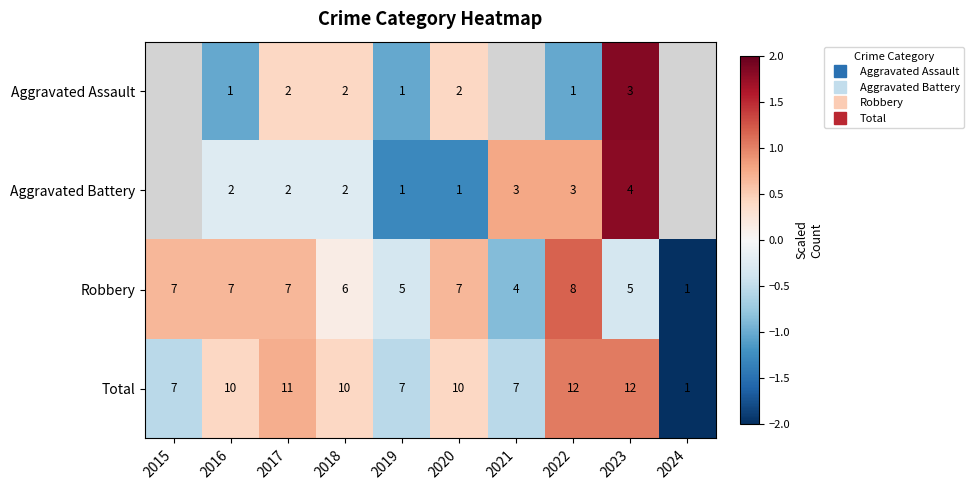

Between 2017 and 2023, which is larger?

2023